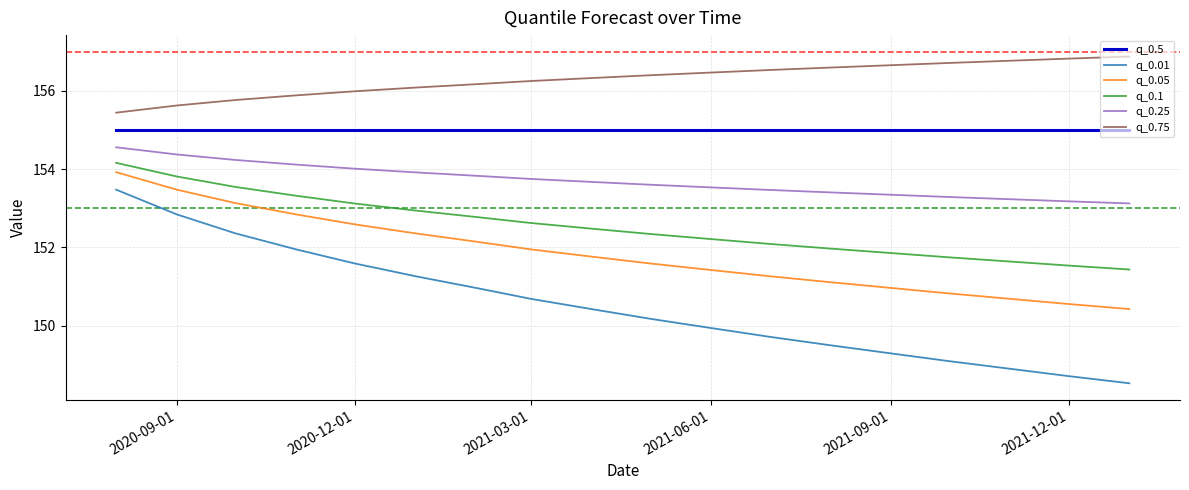

How many lines are shown in the chart?

6